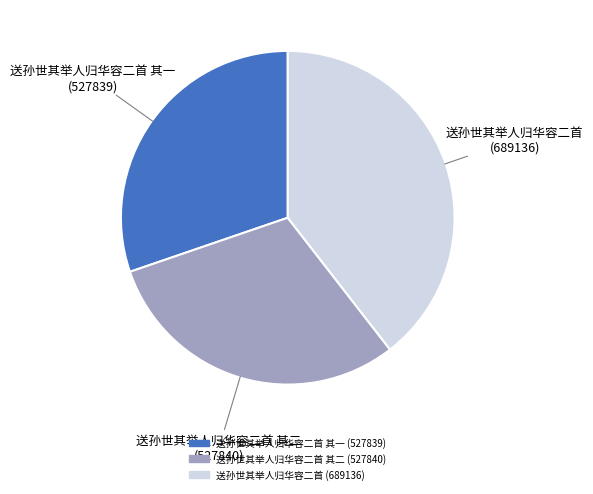

Is there any slice that represents more than half of the pie?

No